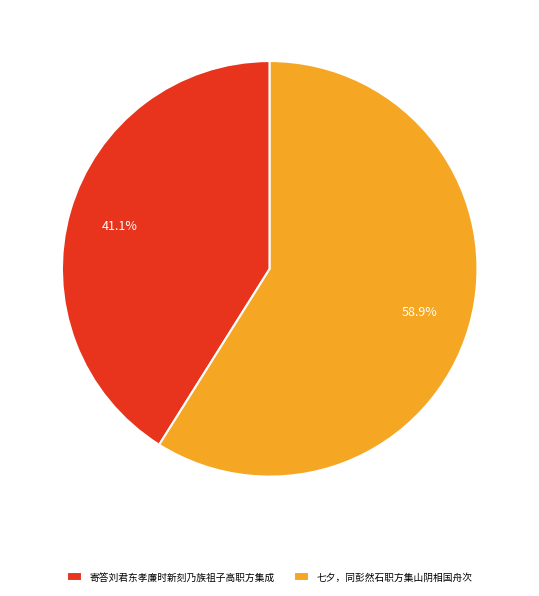

Which category accounts for the majority?

七夕，同彭然石职方集山阴相国舟次